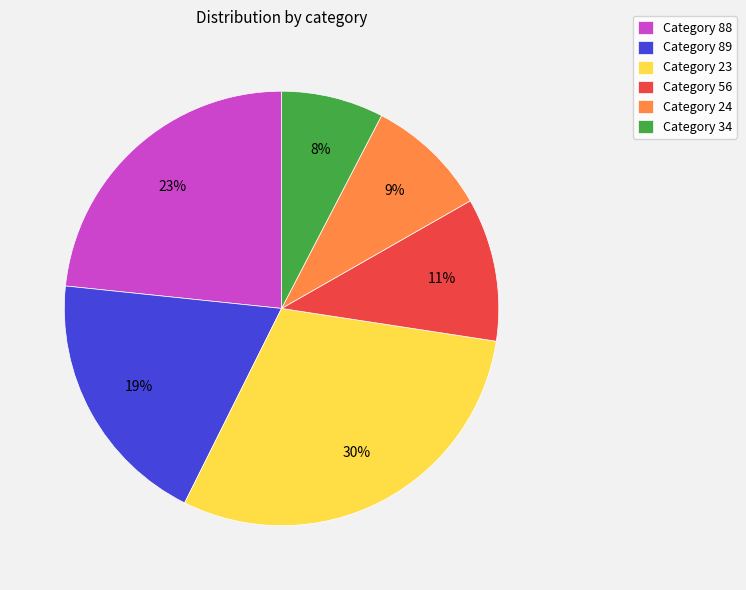

Is it true that Category 56 is 11% of the pie?

True